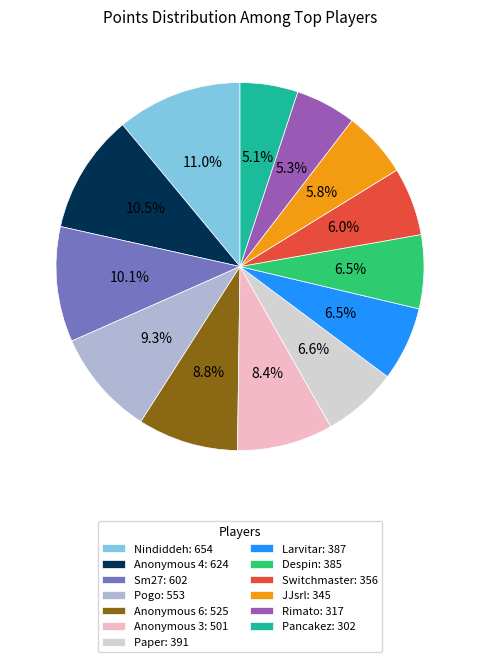

Between Anonymous 6: 525 and Rimato: 317, which is larger?

Anonymous 6: 525